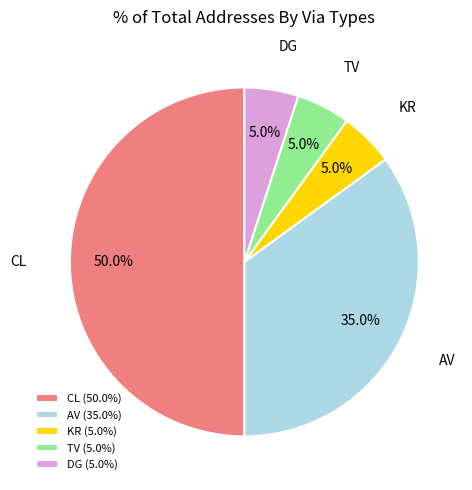

What percentage is NOT represented by DG?

95.0%